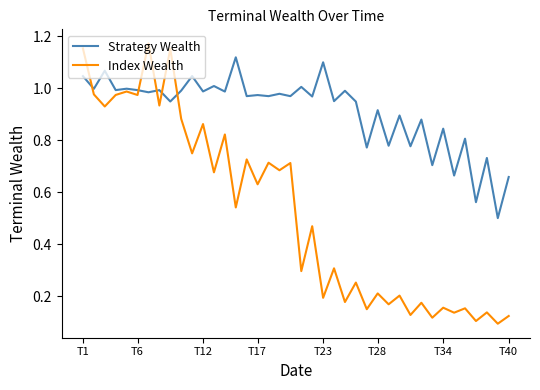

Which series has the widest spread of values?

Index Wealth